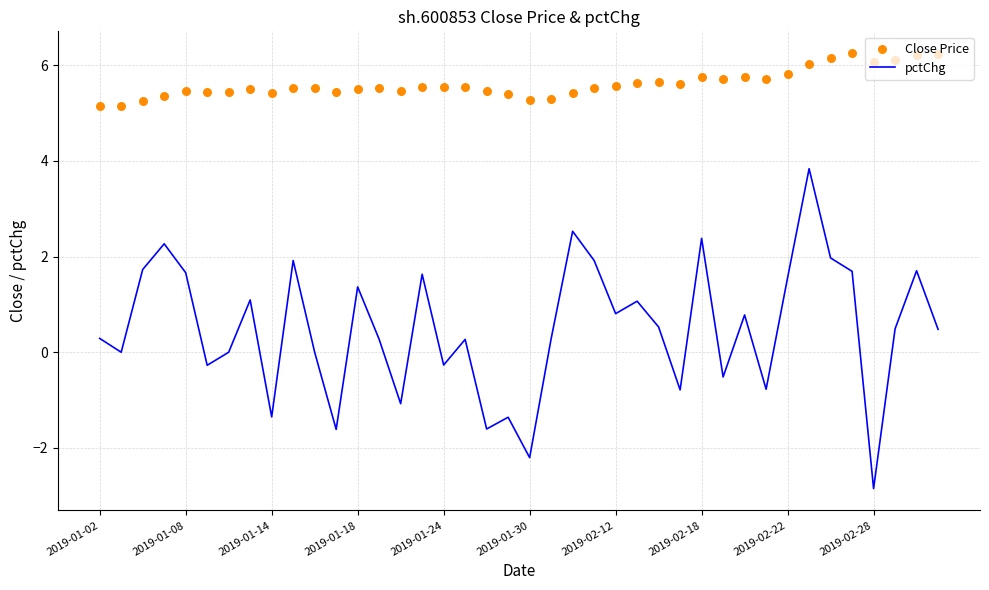

What is the total value across all series at 22?

7.9